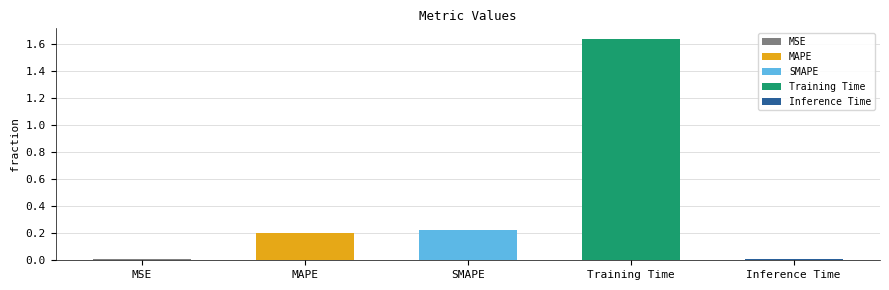

Which label corresponds to the largest value in the chart?

Training Time